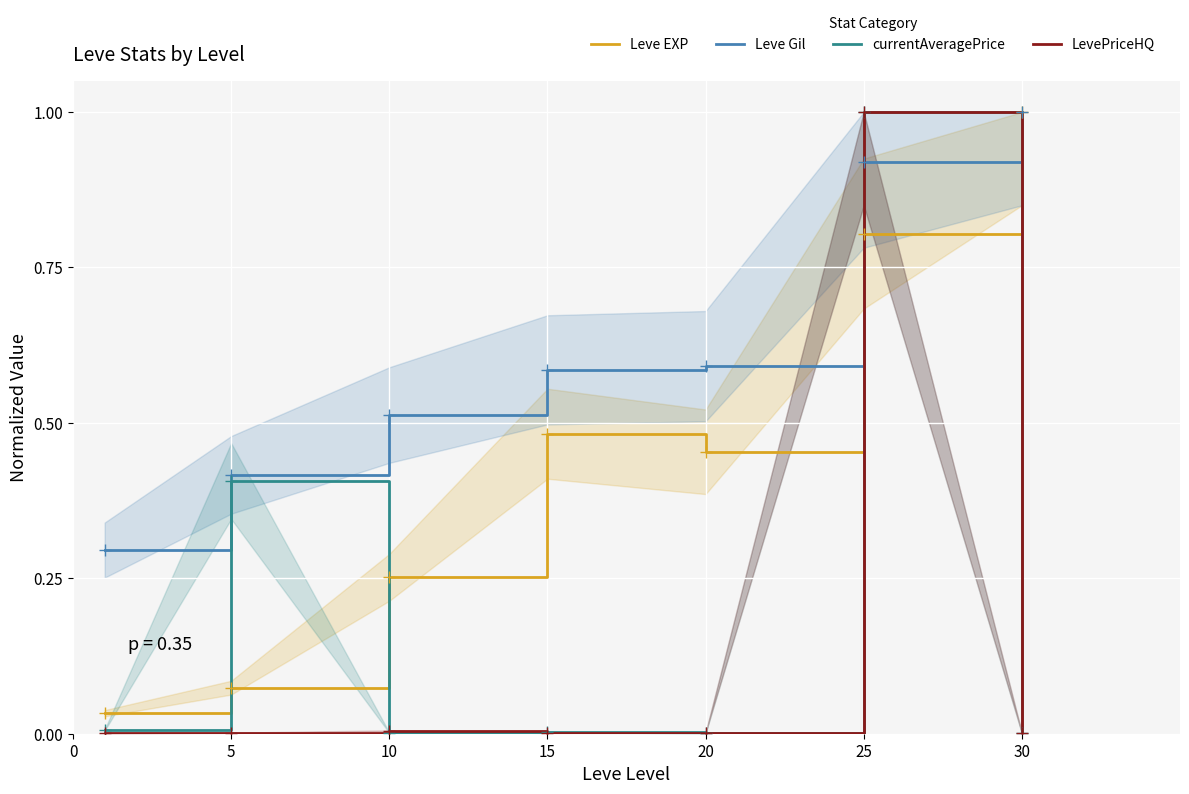

The value of Leve Gil at 25 is 1.5. True or false?

False